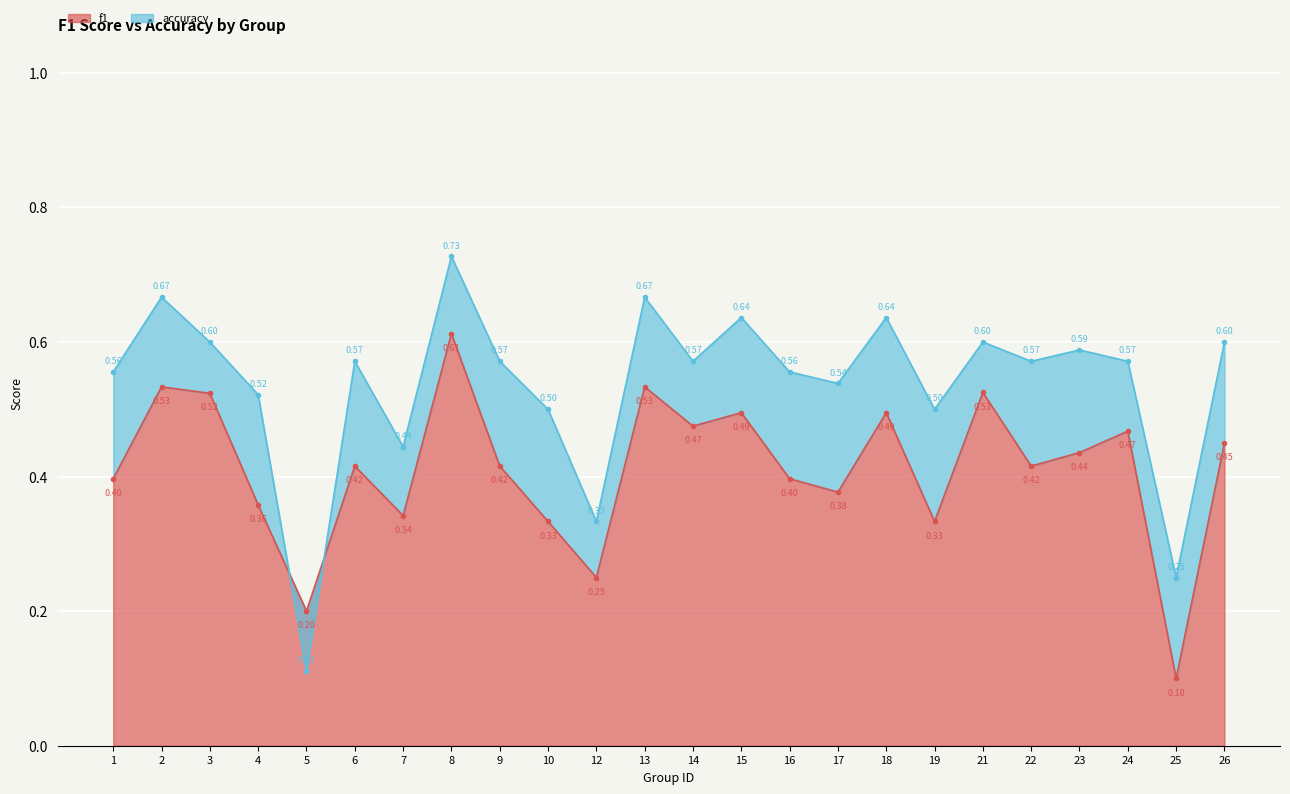

At 2, list the series in order from smallest to largest.

f1, accuracy